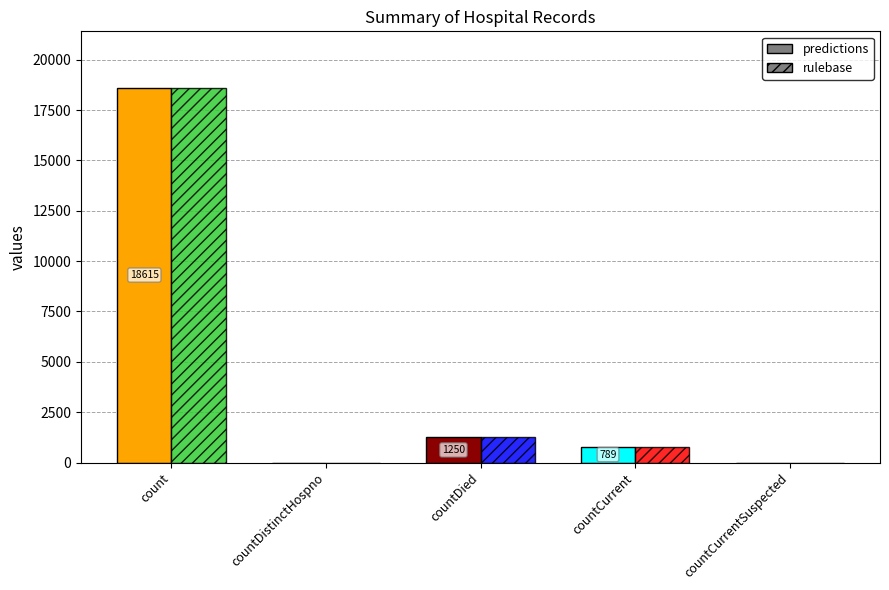

True or false: predictions has a value of 25718 at count.

False